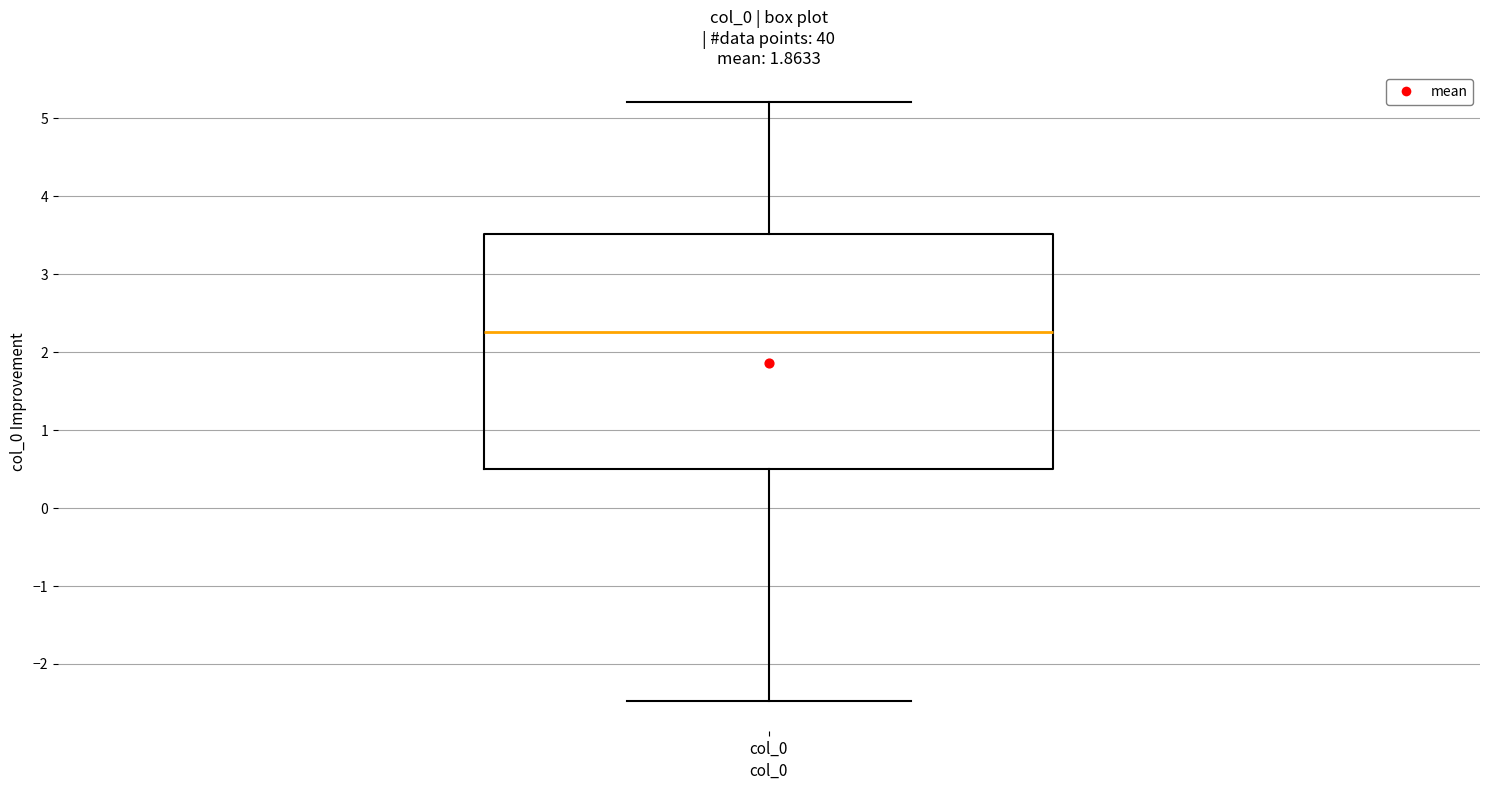

Transcribe this box plot: give where the median line is, the range the box spans, and where the two whiskers end, as read against the y-axis. The values are not printed on the chart, so give them approximately, as read against the axis.

median 2.3, box 0.5 to 3.5, whiskers -2.5 to 5.2